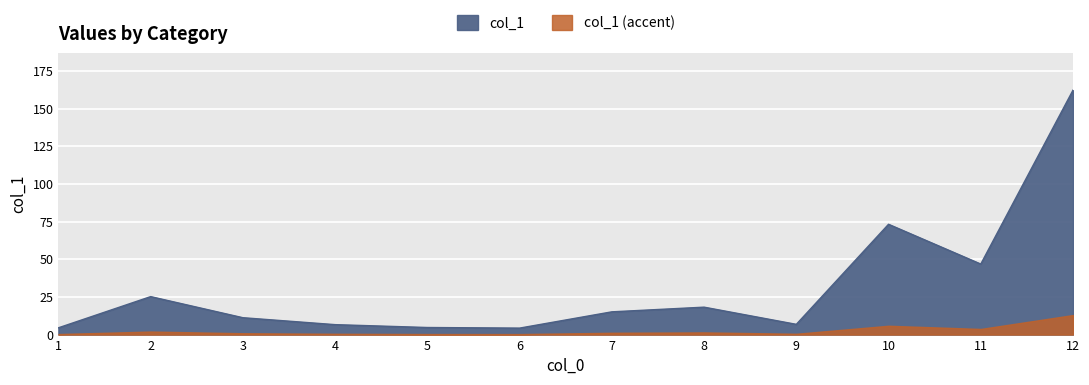

How many interior local peaks (higher than both neighbors) does the data have?

3